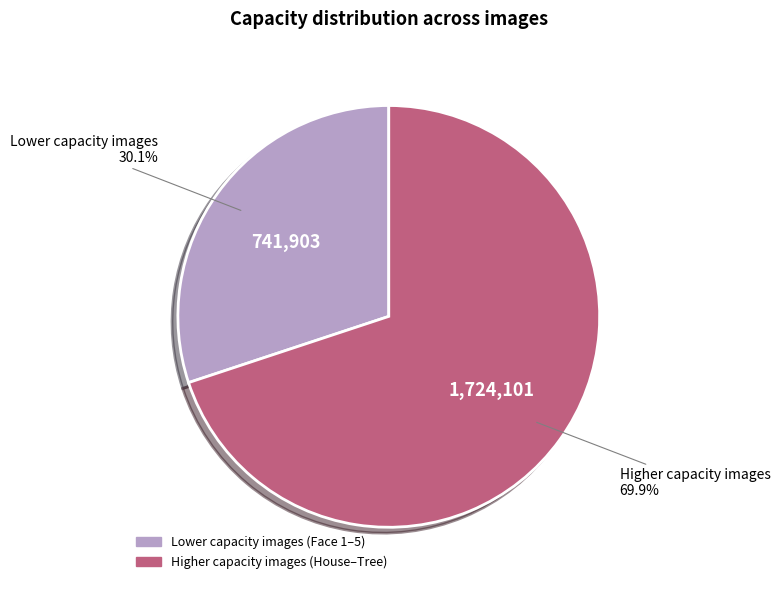

Does any single category account for the majority?

Yes